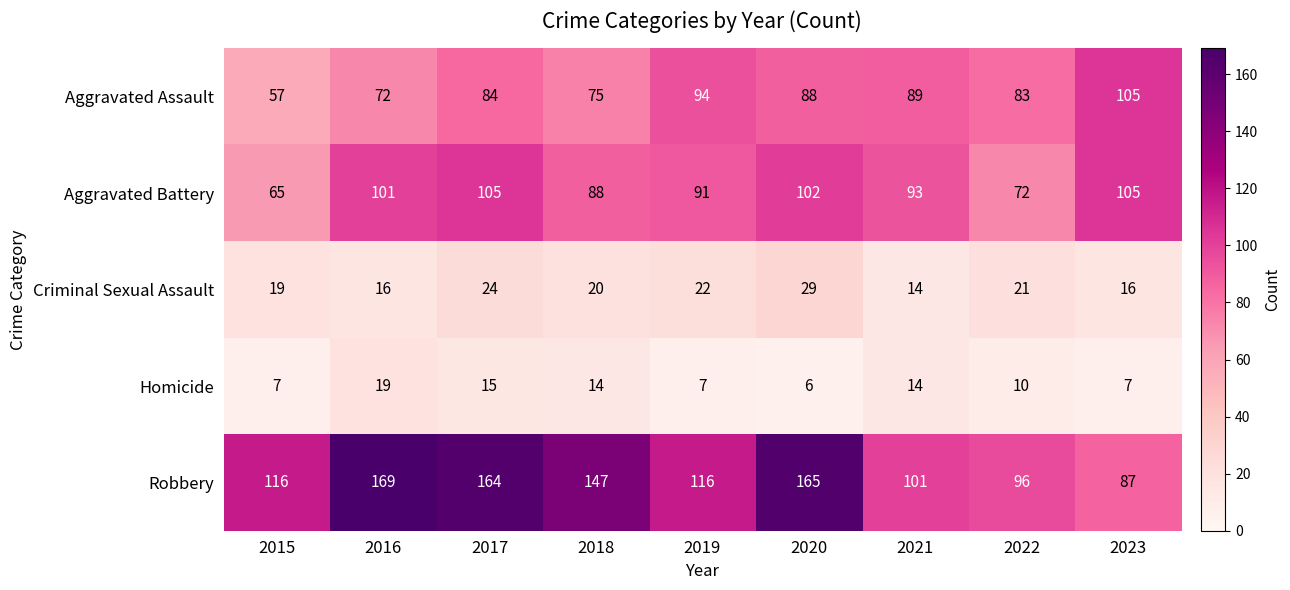

The Aggravated Assault series shows 75 at 2018. True or false?

True